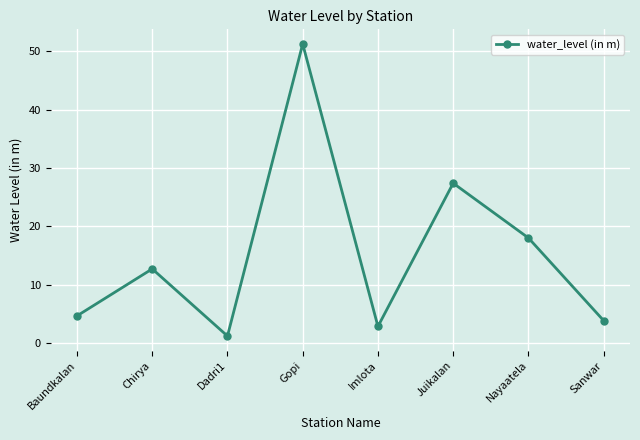

True or false: there are more than 0 points higher than both neighbors.

True